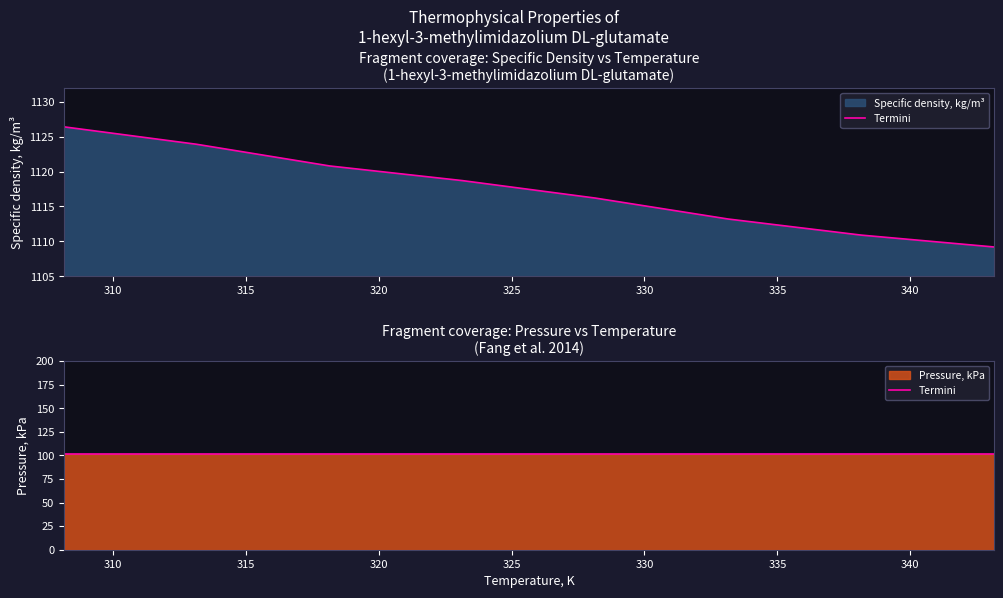

What is the sum of the values at 338.15 and 323.15?

2229.6